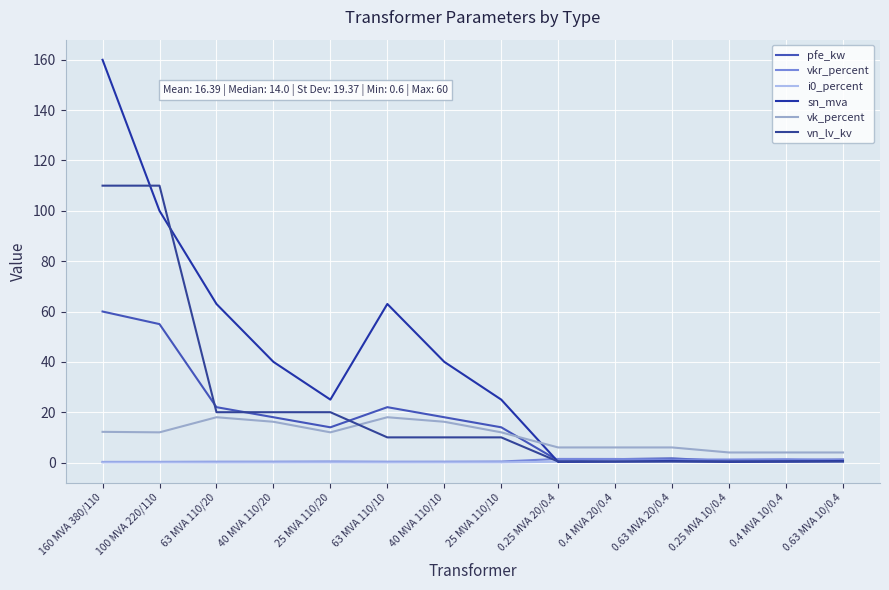

What is the approximate value of i0_percent at 25 MVA 110/20?

0.1